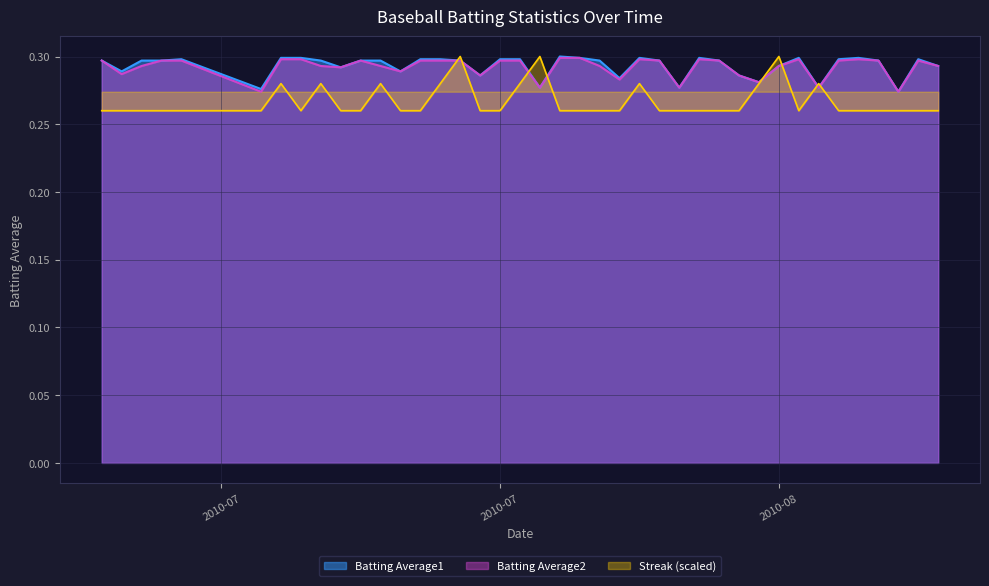

Which series has the widest spread of values?

Streak (scaled)